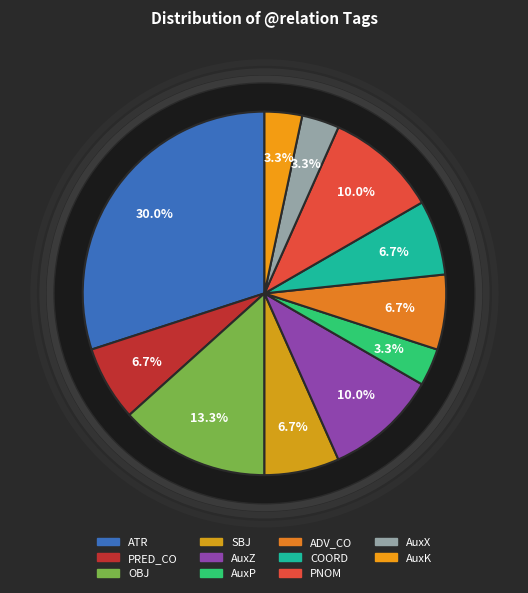

To the nearest percent, what is the combined percentage of PRED_CO and AuxZ?

17%